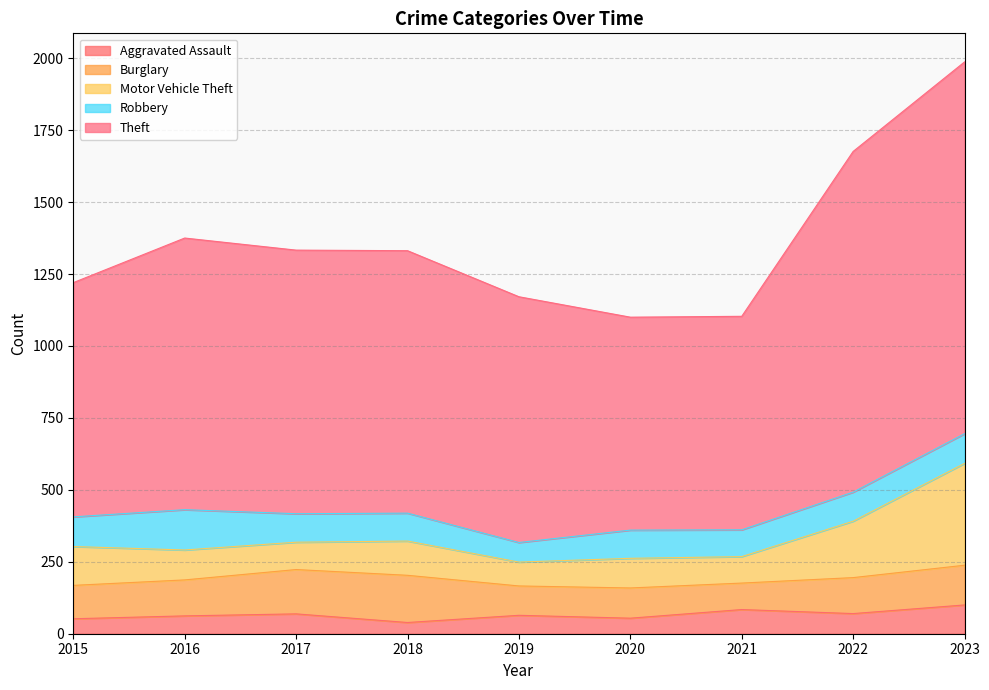

What is the maximum value for Aggravated Assault?

100